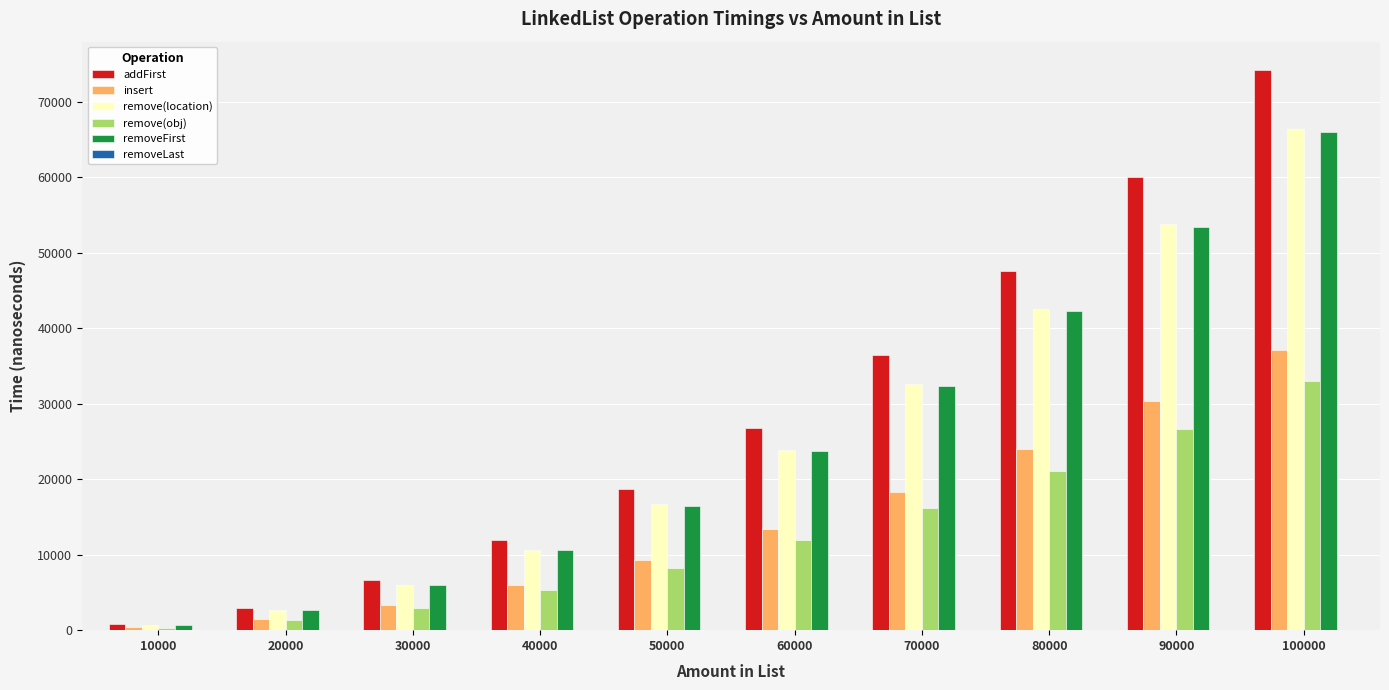

The addFirst series shows 51311 at 70000. True or false?

False